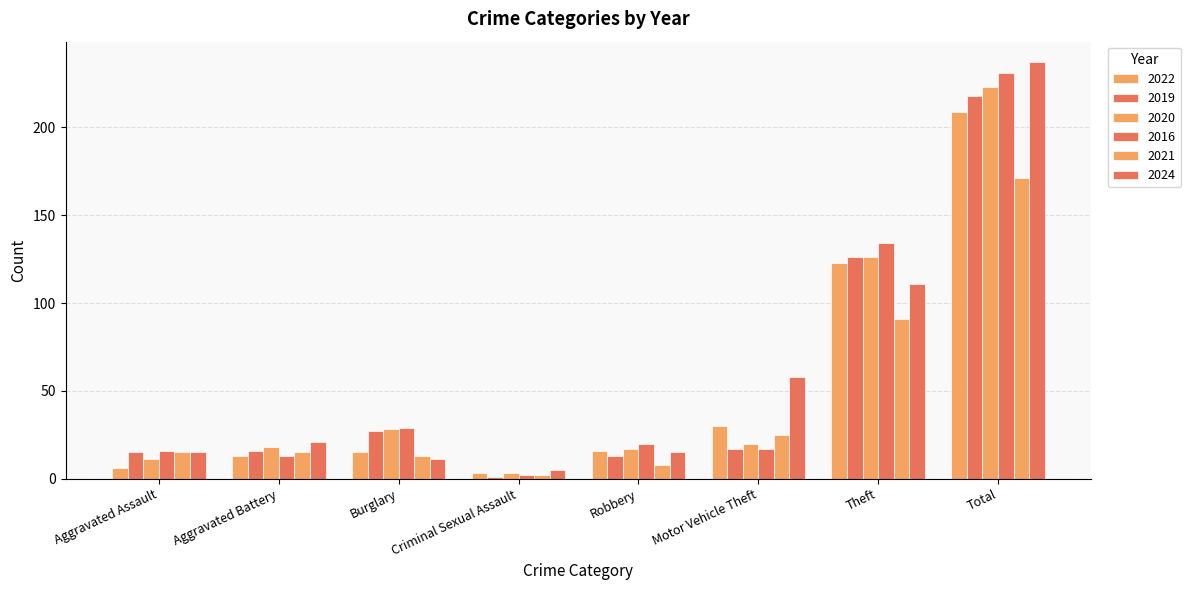

The 2016 series shows 134 at Theft. True or false?

True